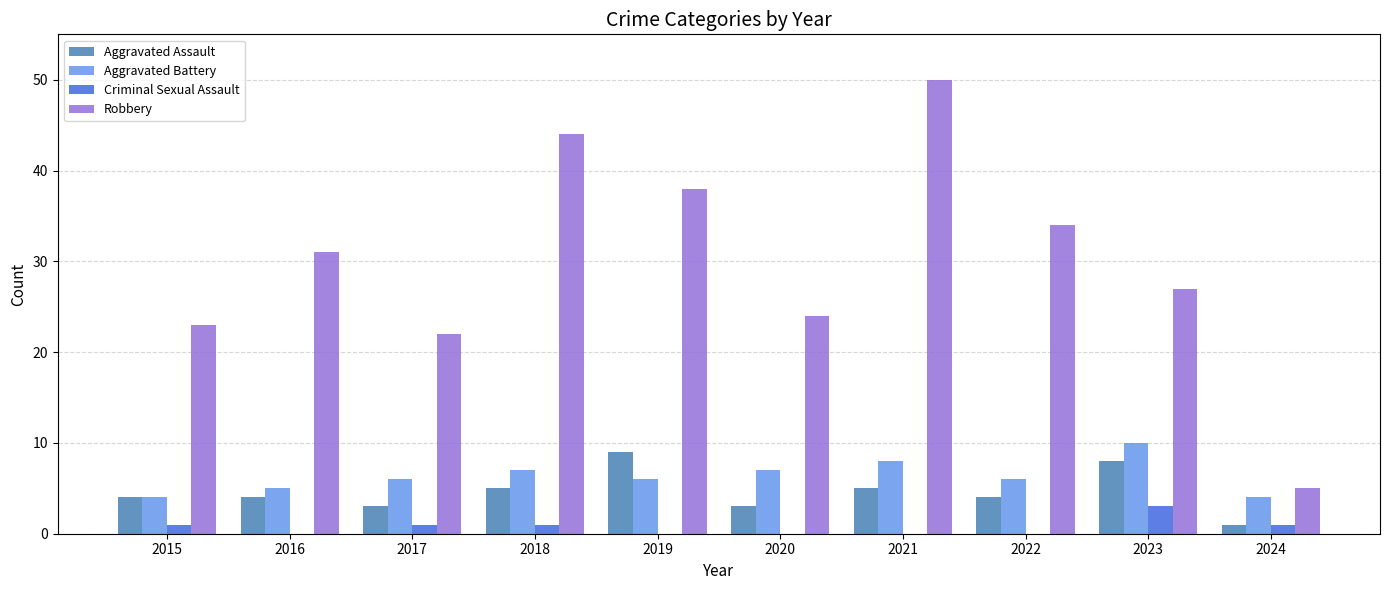

Count the number of categories in the chart.

10